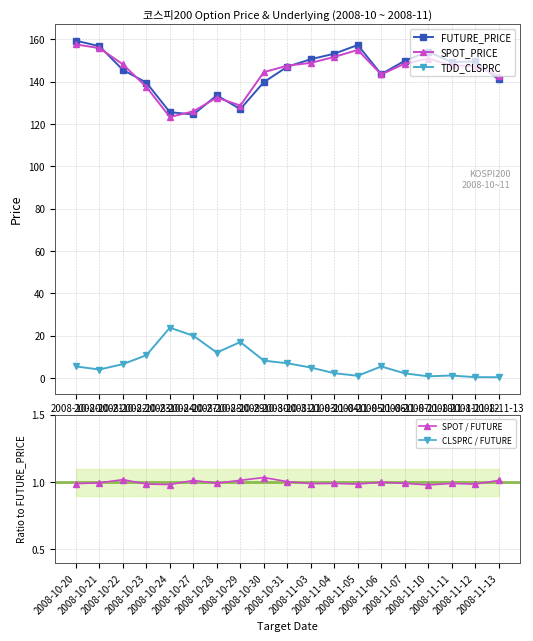

The value of SPOT_PRICE at 2008-10-24 is 211.5. True or false?

False